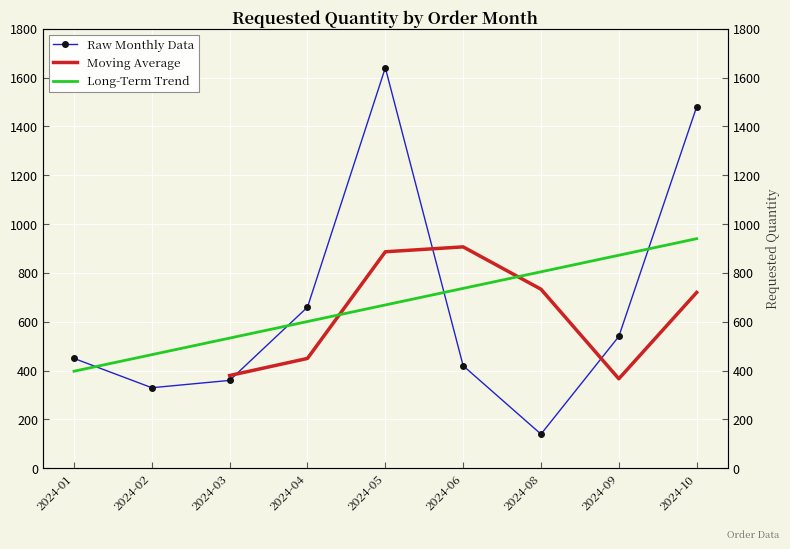

At which label does the data first exceed 450?

2024-04